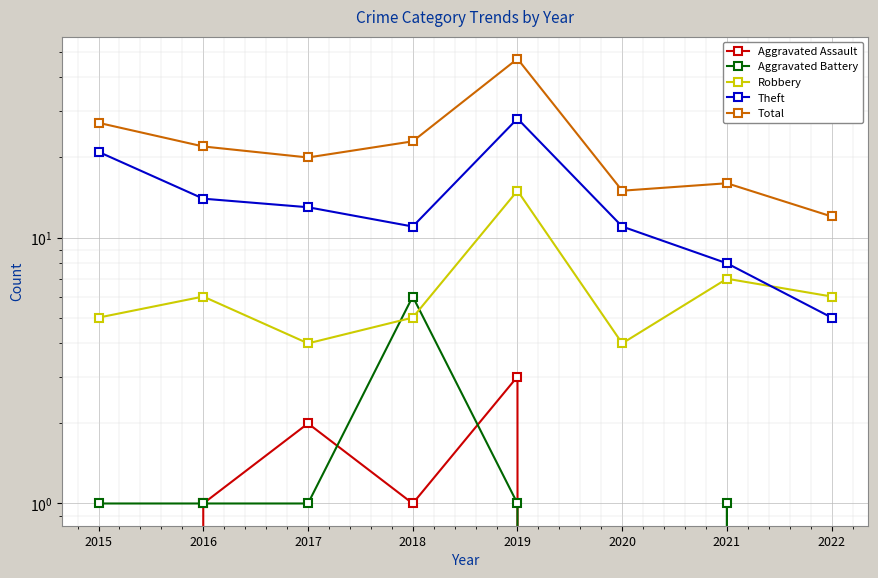

Which series ends up on top after the final intersection of Aggravated Battery and Robbery?

Robbery